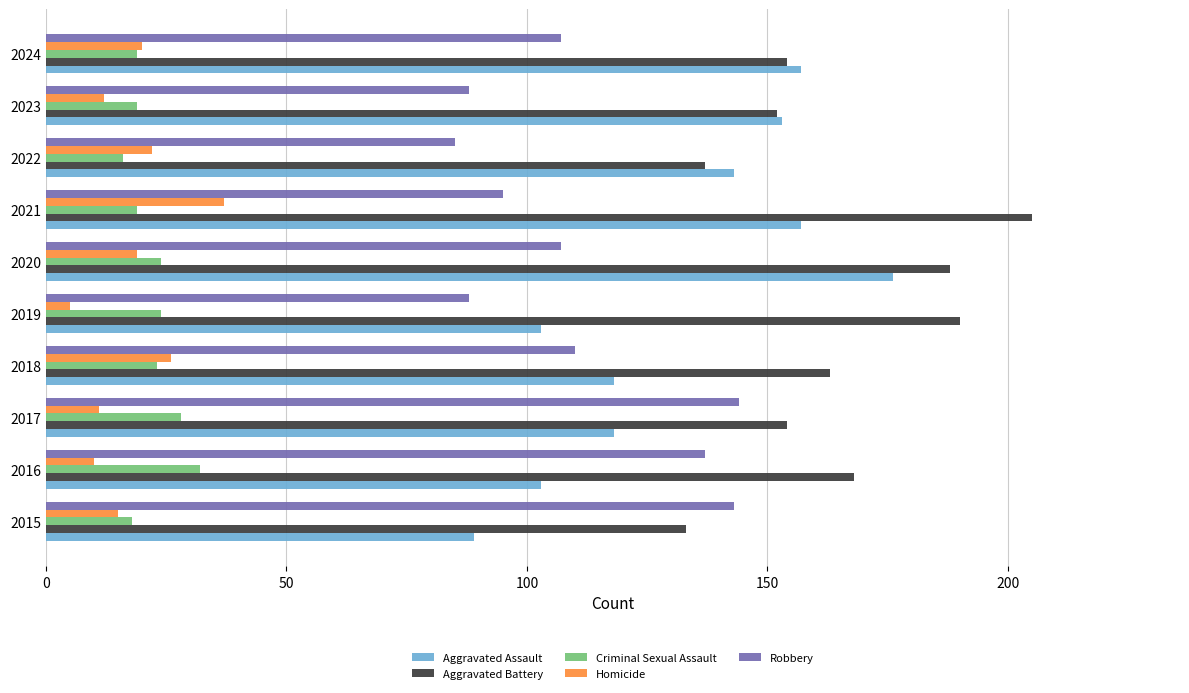

How many data points does each series have?

10